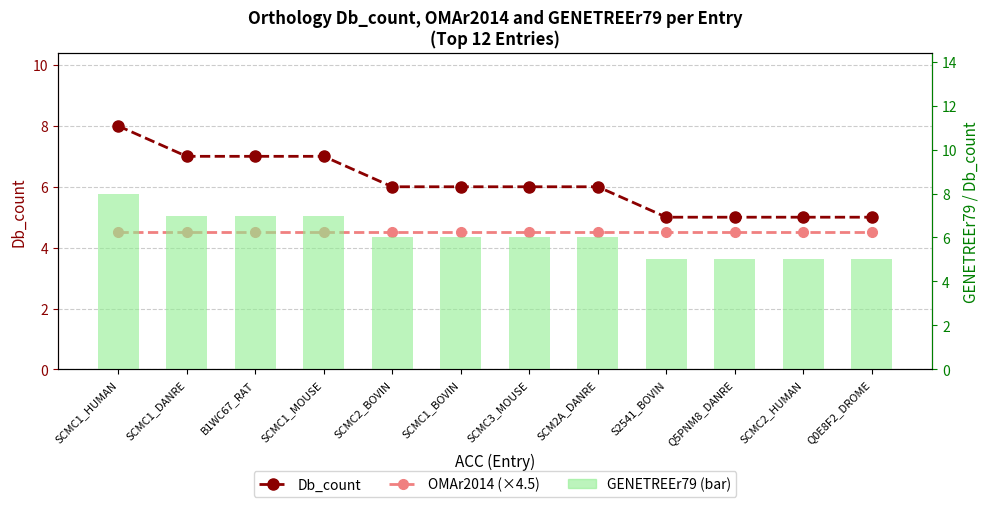

What is the average value of the Db_count series?

6.1